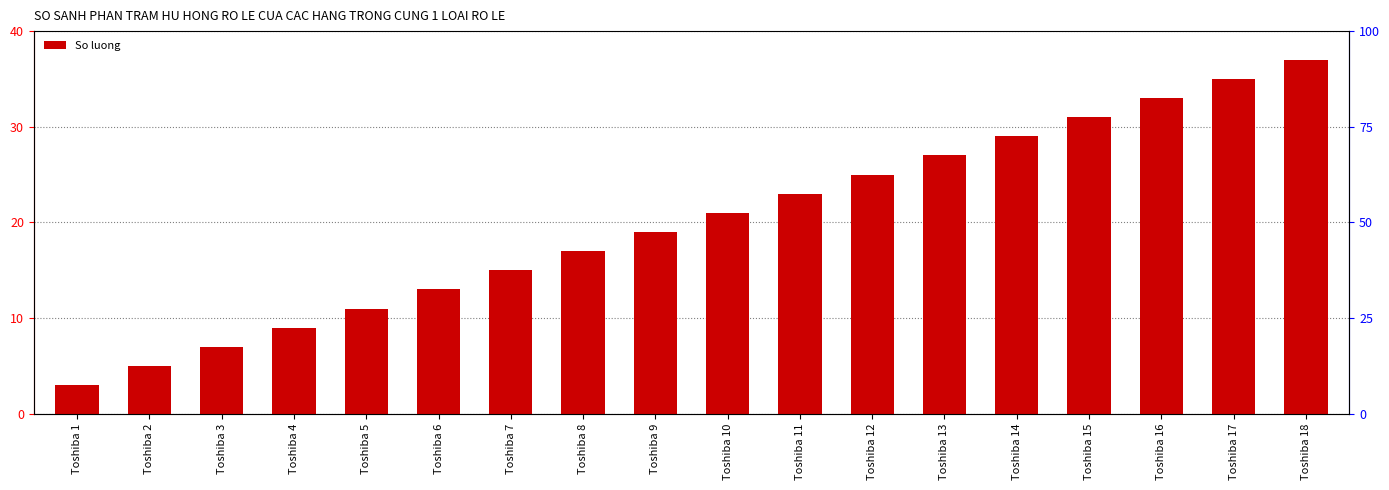

What is the sum of all values?

360